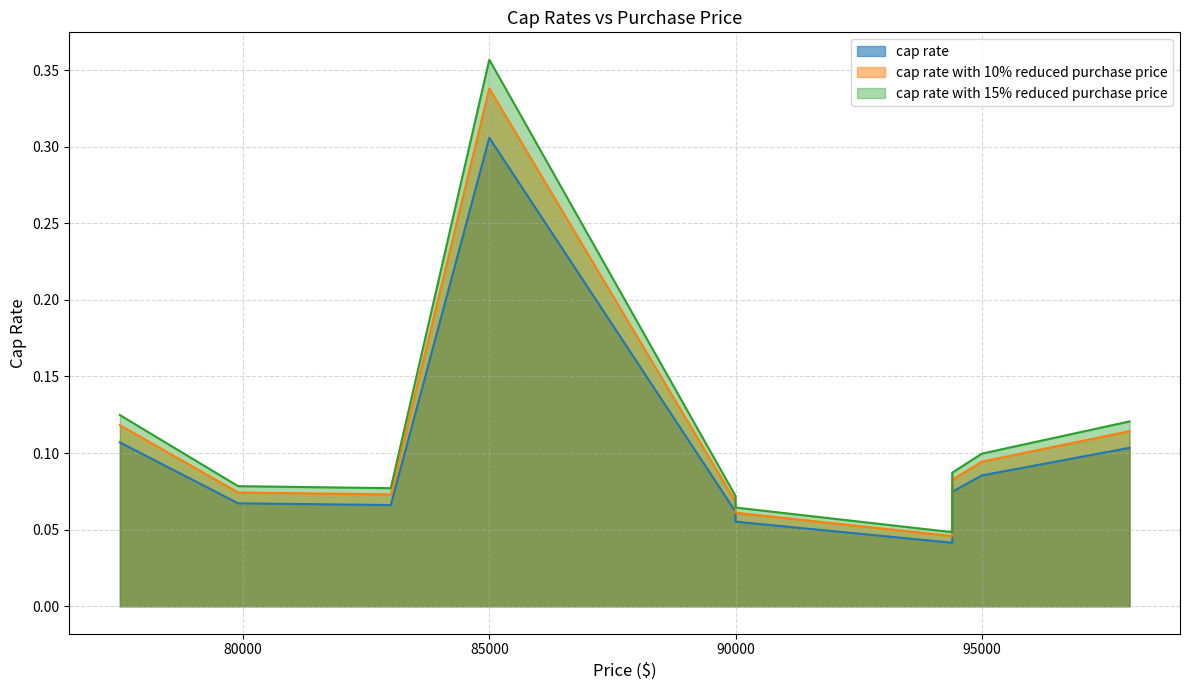

What value does the cap rate with 10% reduced purchase price series have at 83000?

0.1